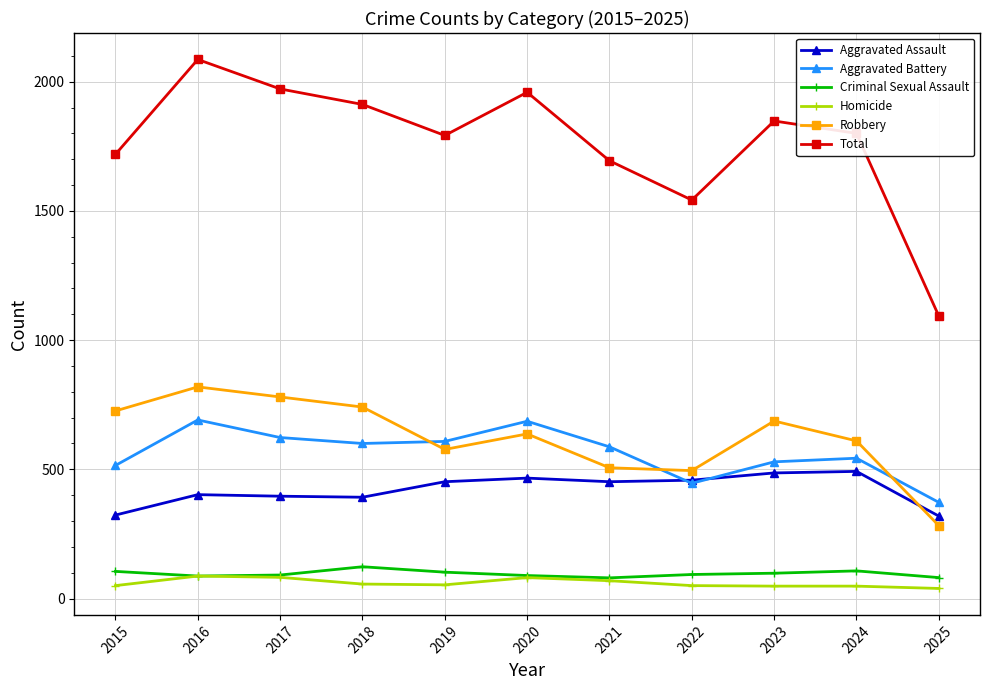

What is the minimum value shown in the chart?

39